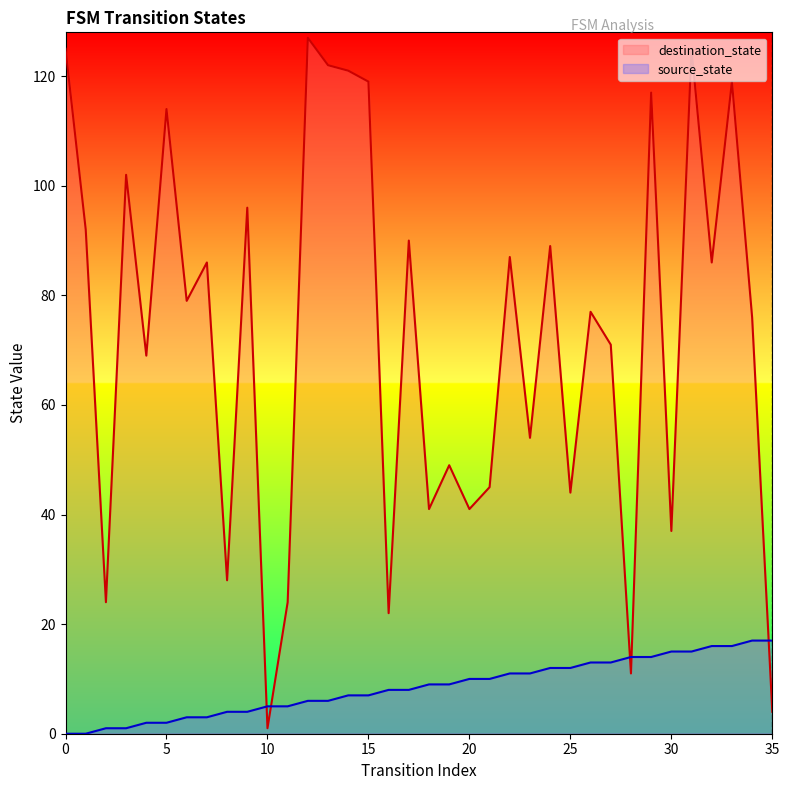

What is the total value across all series at 32?

102